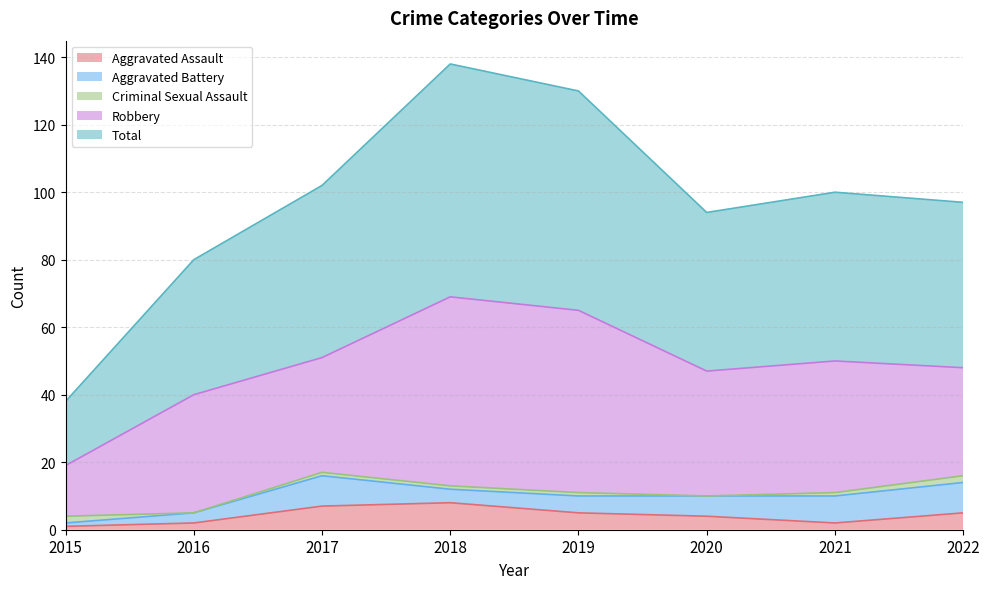

At which label does Aggravated Battery reach its minimum?

2015